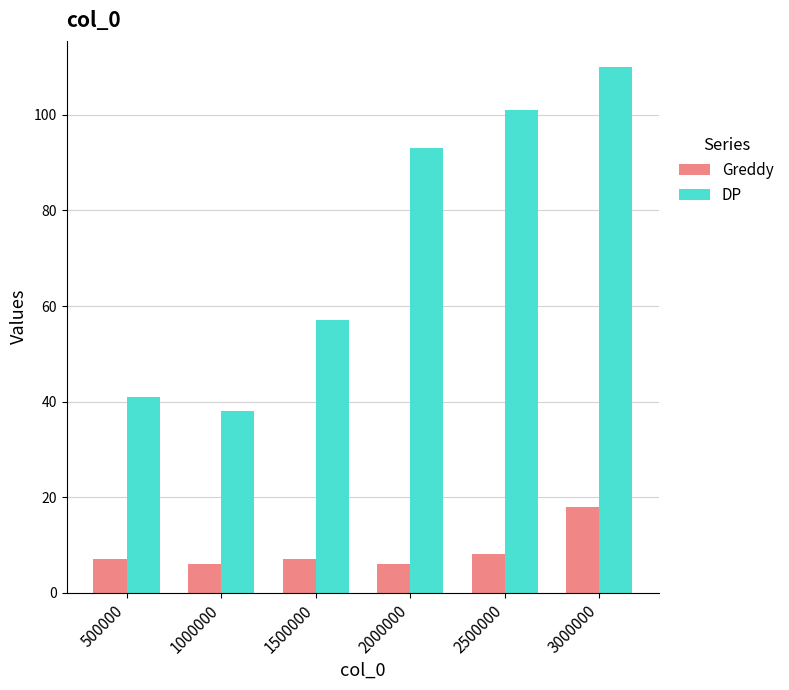

Reading right to left, list all the values displayed in this chart.

Greddy: 3000000=18	2500000=8	2000000=6	1500000=7	1000000=6	500000=7
DP: 3000000=110	2500000=101	2000000=93	1500000=57	1000000=38	500000=41